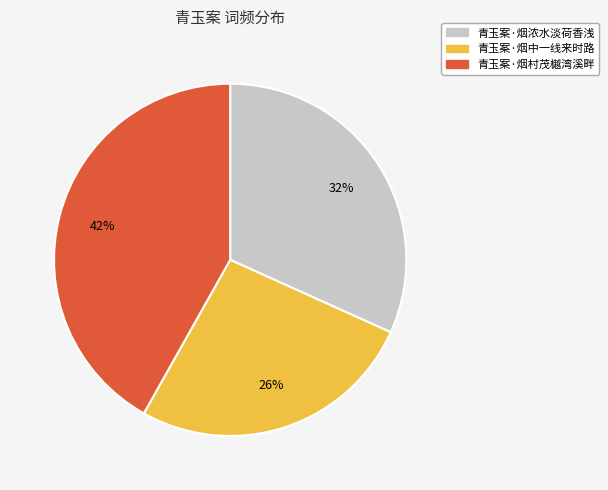

True or false: 青玉案·烟村茂樾湾溪畔 accounts for 32% of the total.

False